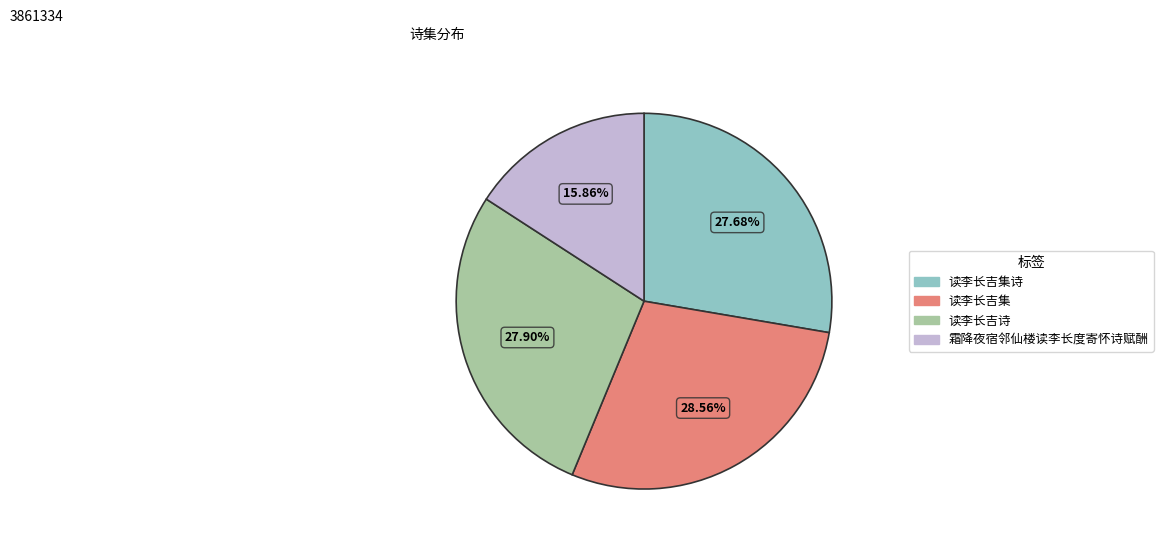

Is there any slice that represents more than half of the pie?

No